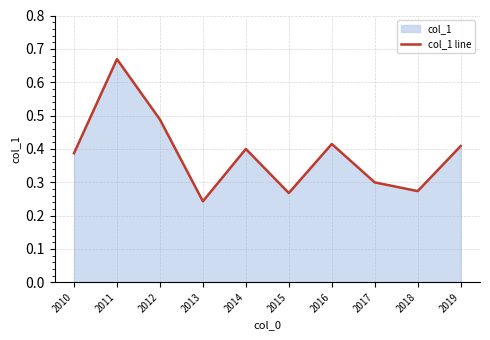

What is the average value?

0.4